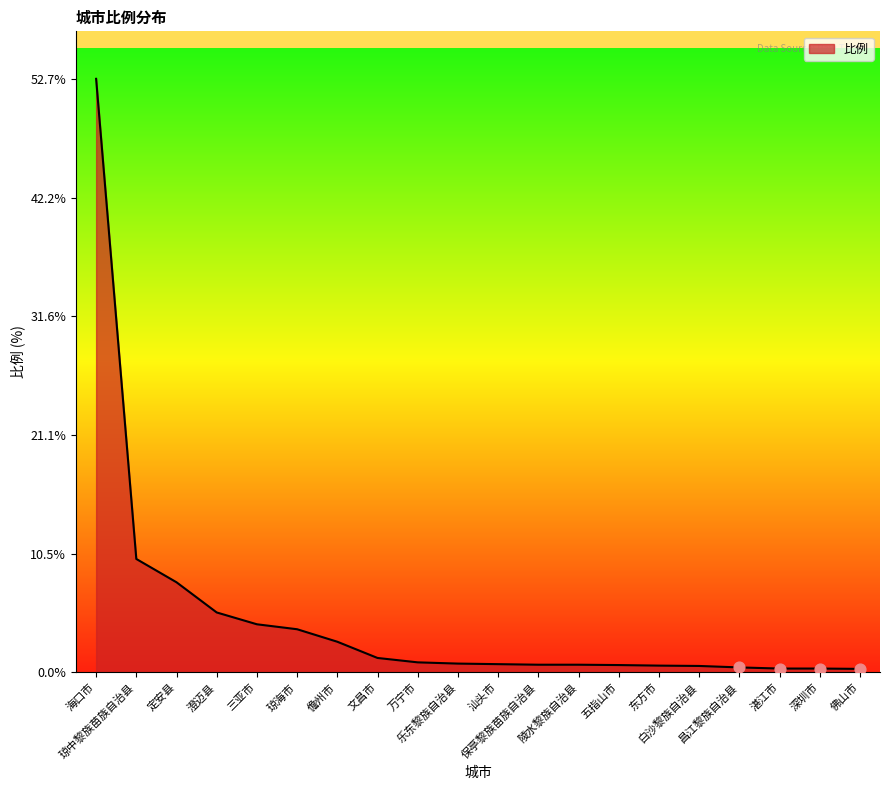

What is the change in value from 琼中黎族苗族自治县 to 三亚市?

-5.8